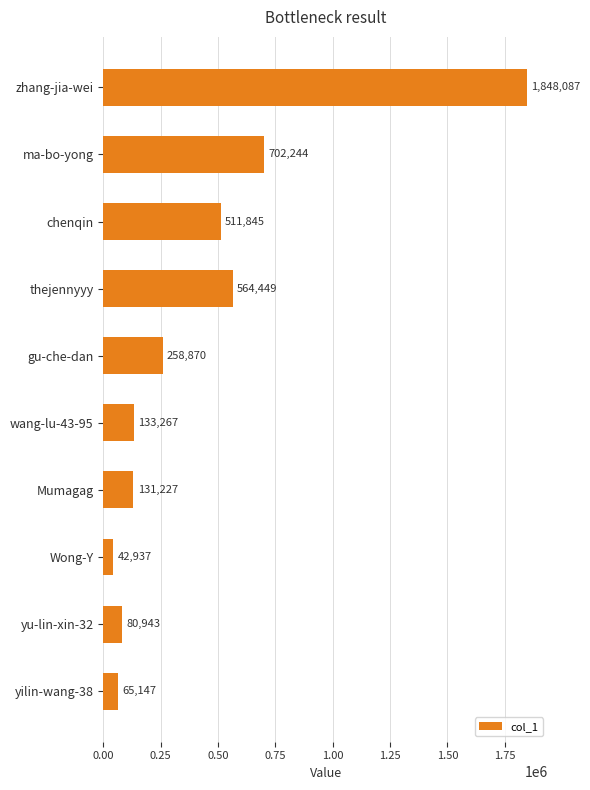

Reading bottom to top, list all the values displayed in this chart.

yilin-wang-38=65147	yu-lin-xin-32=80943	Wong-Y=42937	Mumagag=131227	wang-lu-43-95=133267	gu-che-dan=258870	thejennyyy=564449	chenqin=511845	ma-bo-yong=702244	zhang-jia-wei=1848087